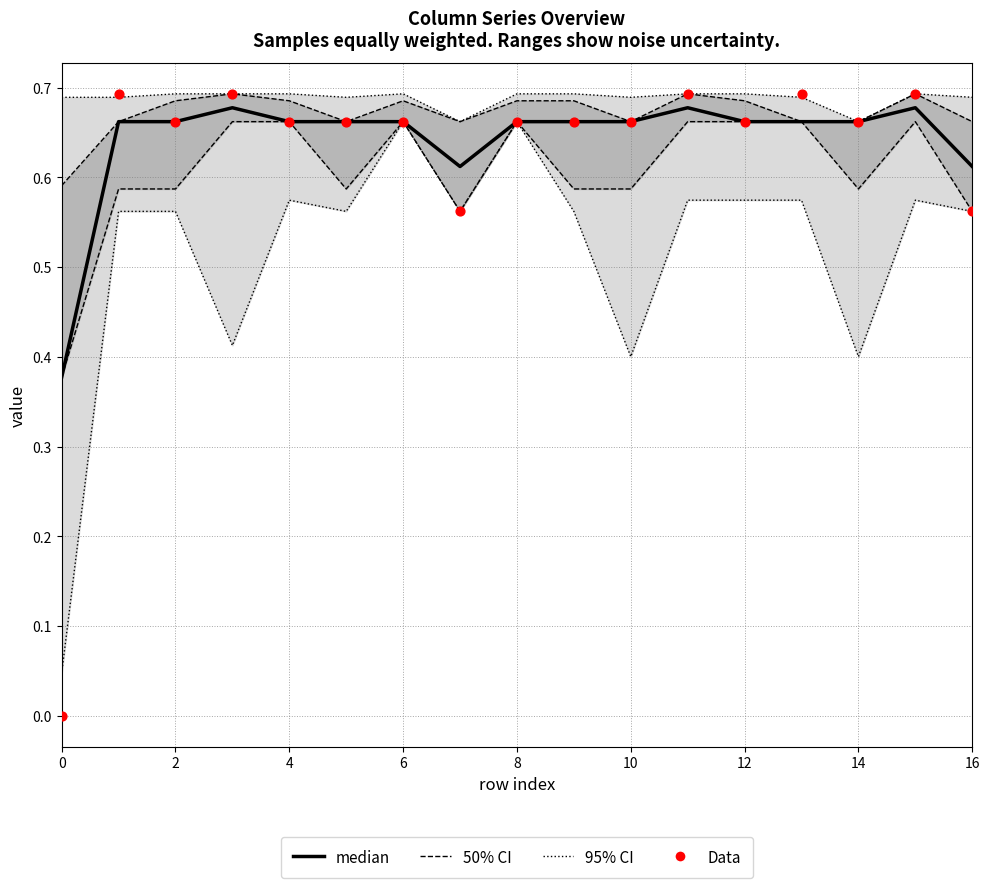

Which series contains the lowest Y value?

Data